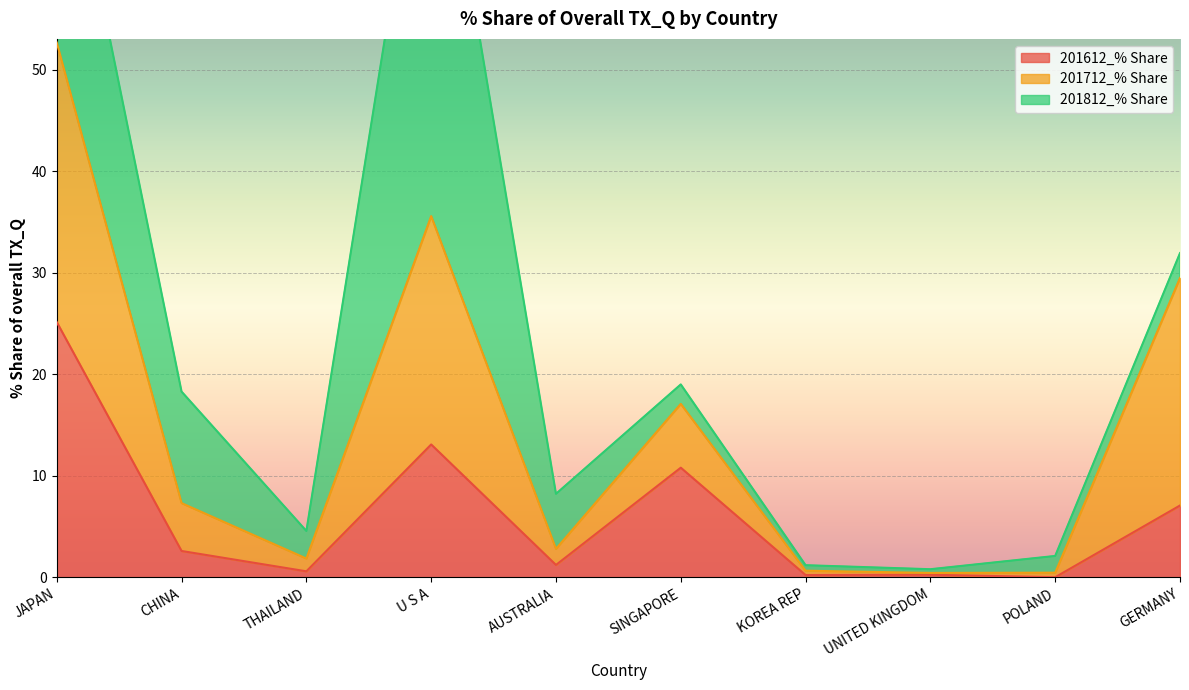

At which category is the sum across all series the highest?

U S A